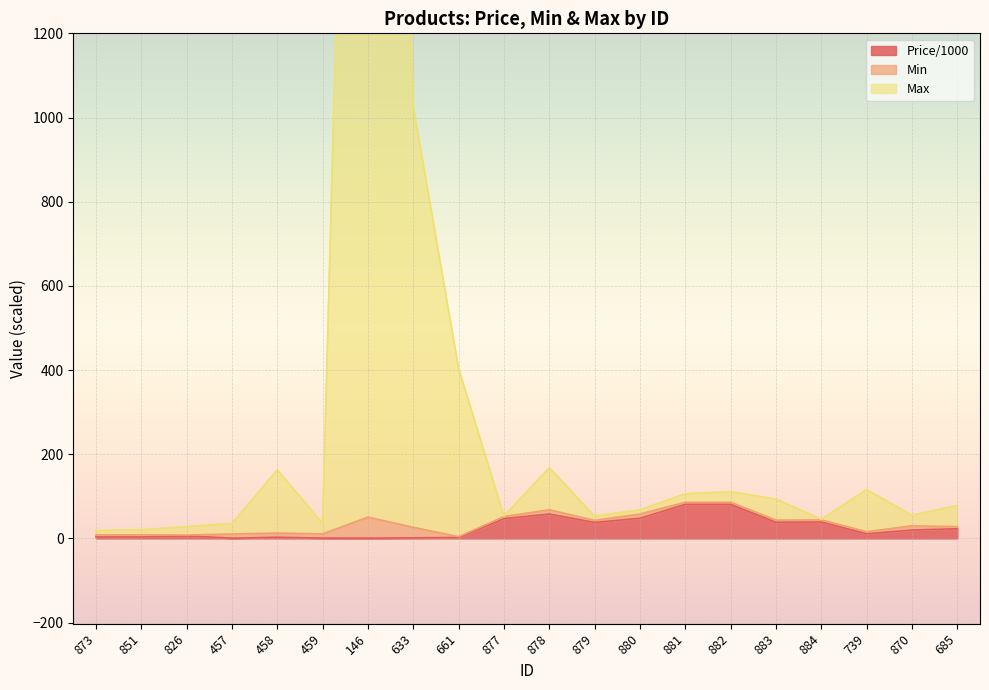

The Price/1000 series shows 0.7 at 146. True or false?

True